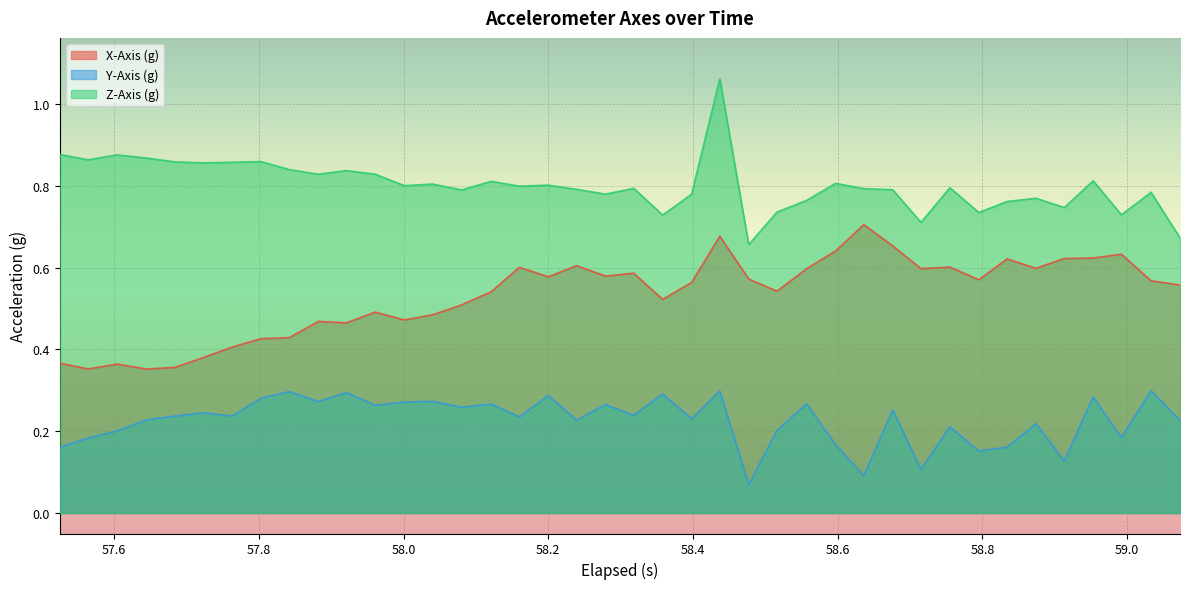

List the series in order of their peak value, highest first.

Z-Axis (g), X-Axis (g), Y-Axis (g)